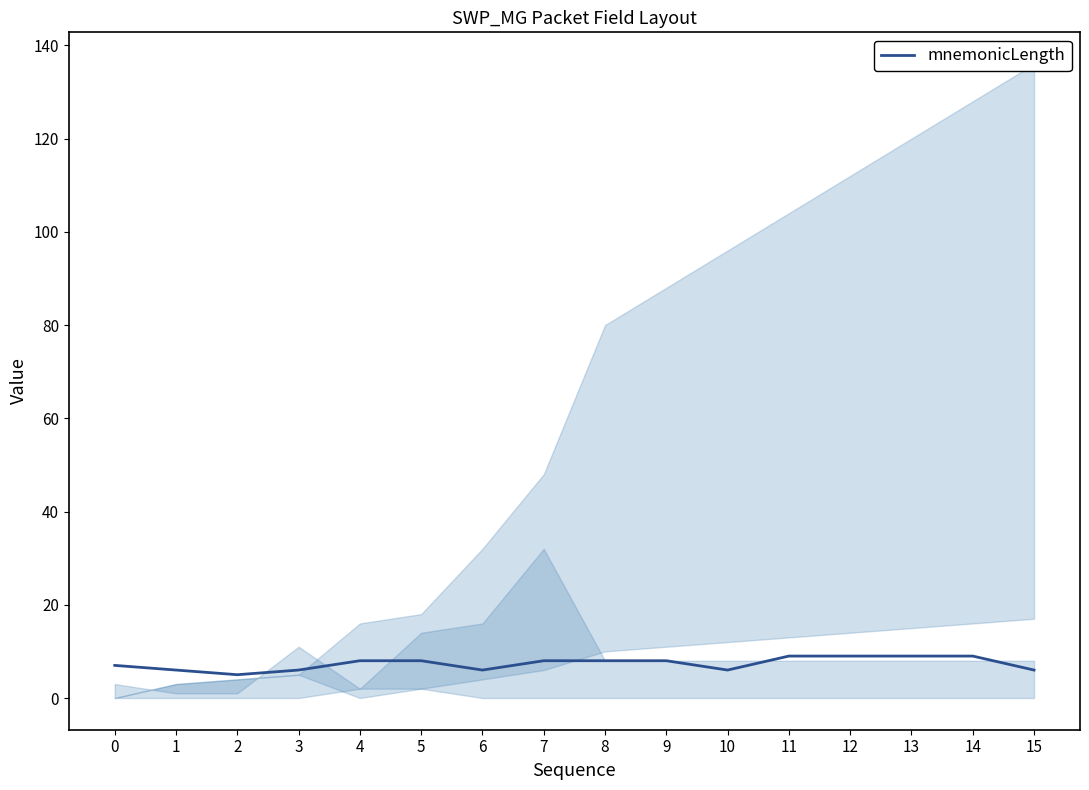

Rank the categories by value from lowest to highest.

2, 1, 3, 6, 10, 15, 0, 4, 5, 7, 8, 9, 11, 12, 13, 14